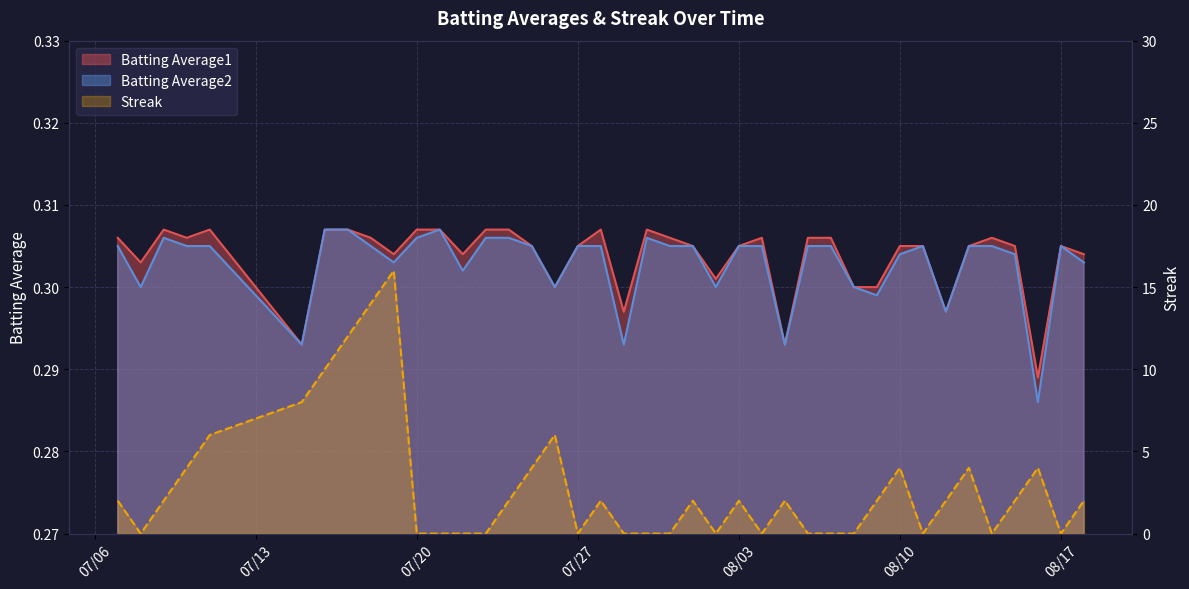

What is the total value across all series at 2010-07-09?

2.6